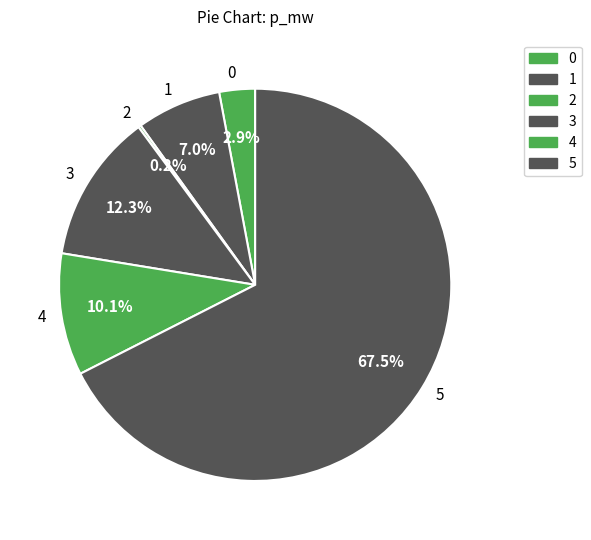

Does any single category account for the majority?

Yes